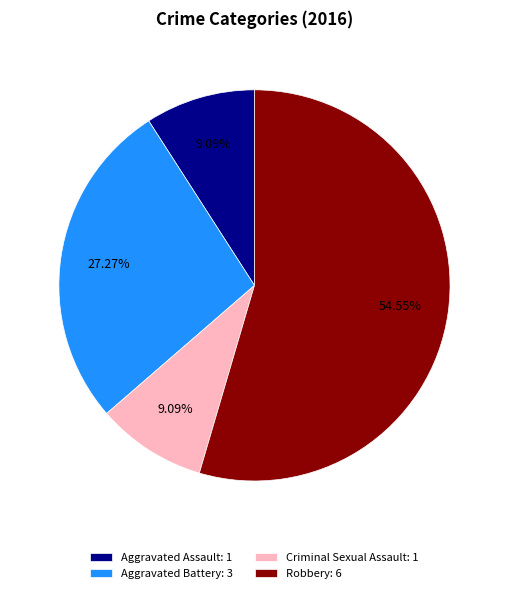

The Robbery slice represents 45% of the pie. True or false?

False